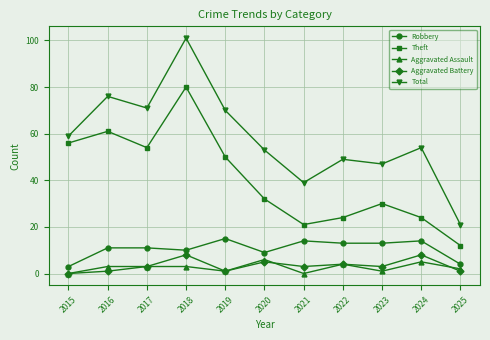

What is the total value across all series at 2015?

118